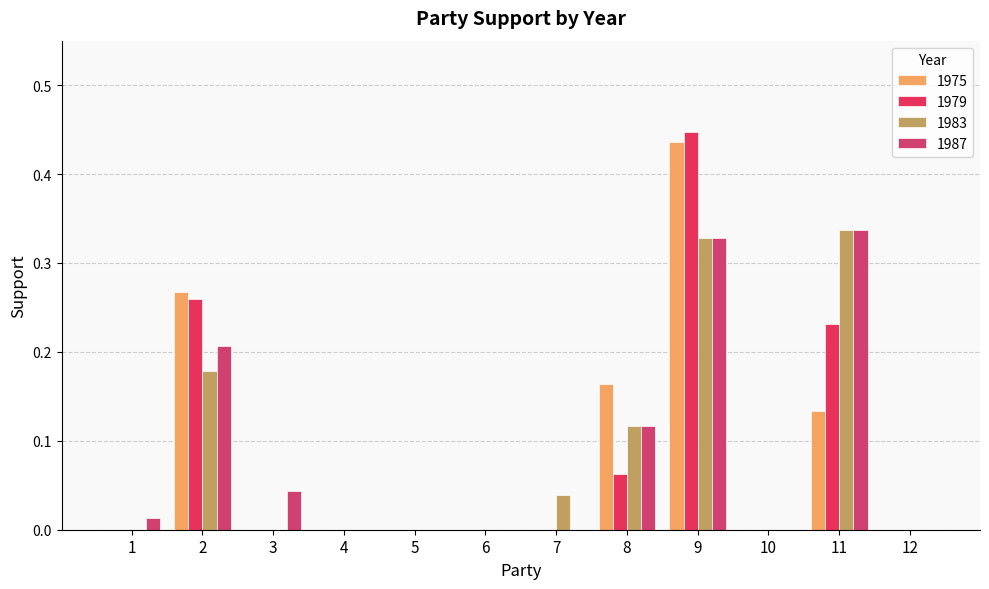

What is the sum of the 1979 values at 6 and 2?

0.3